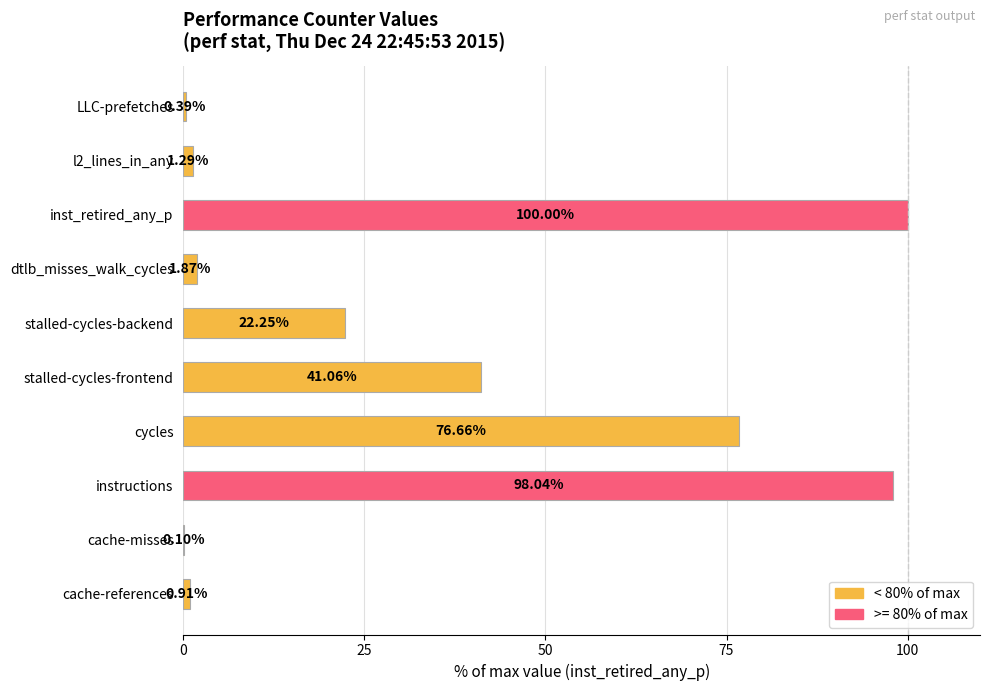

Which has a higher value, cycles or LLC-prefetches?

cycles